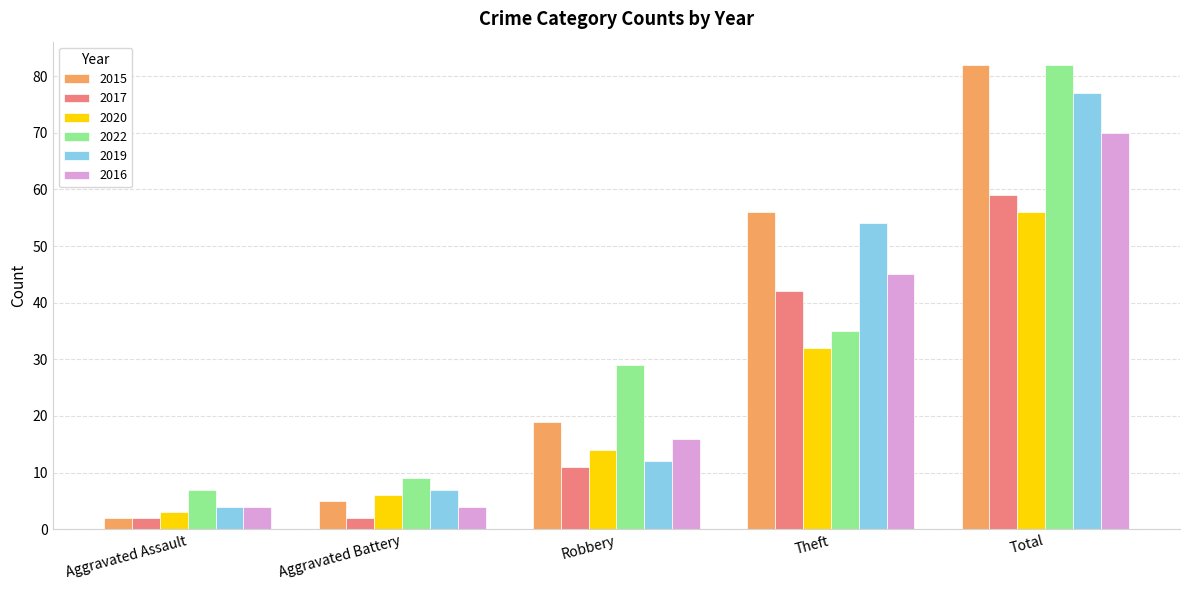

Which series has the largest range (max minus min)?

2015